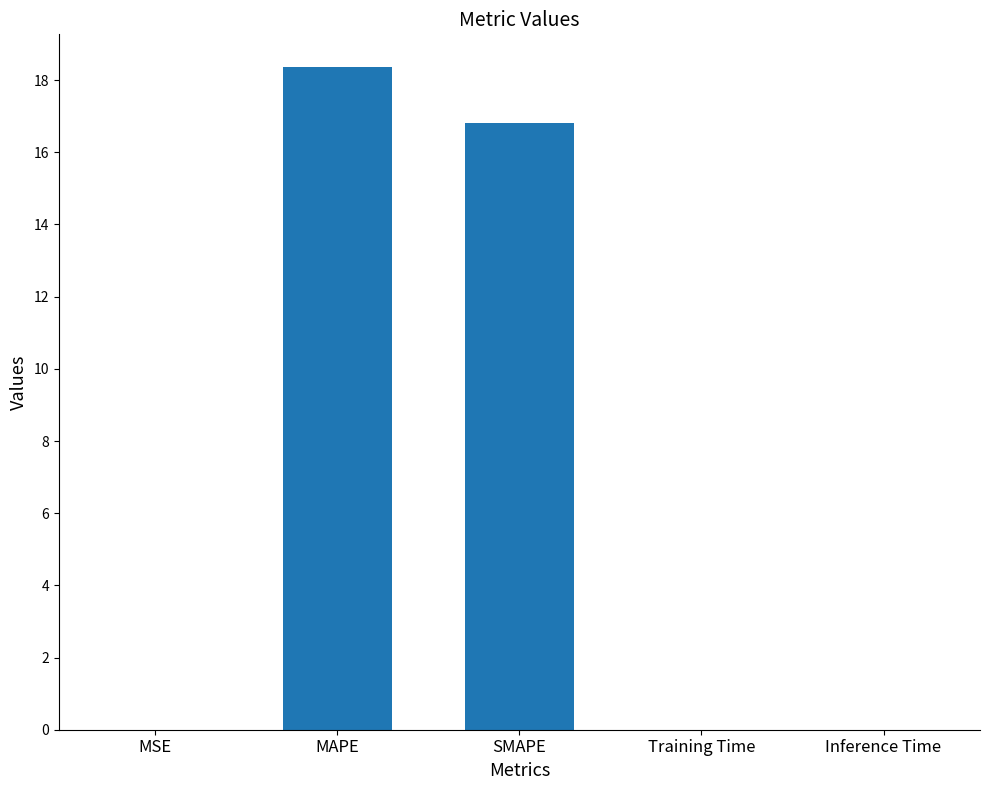

At which category does the chart reach its peak across all series?

MAPE